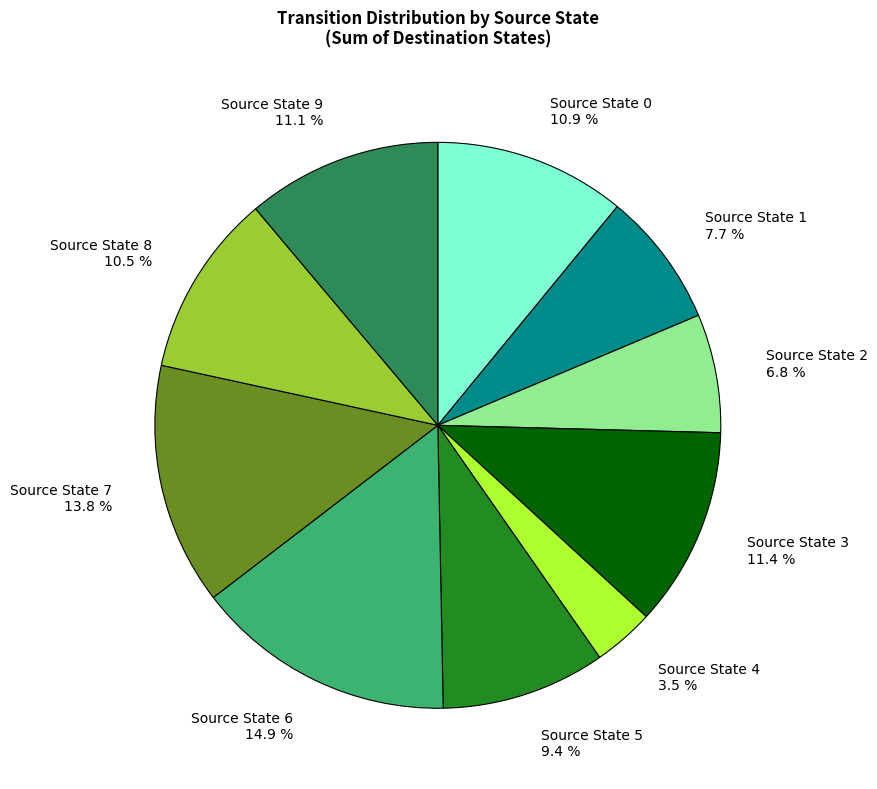

Is there any slice that represents more than half of the pie?

No